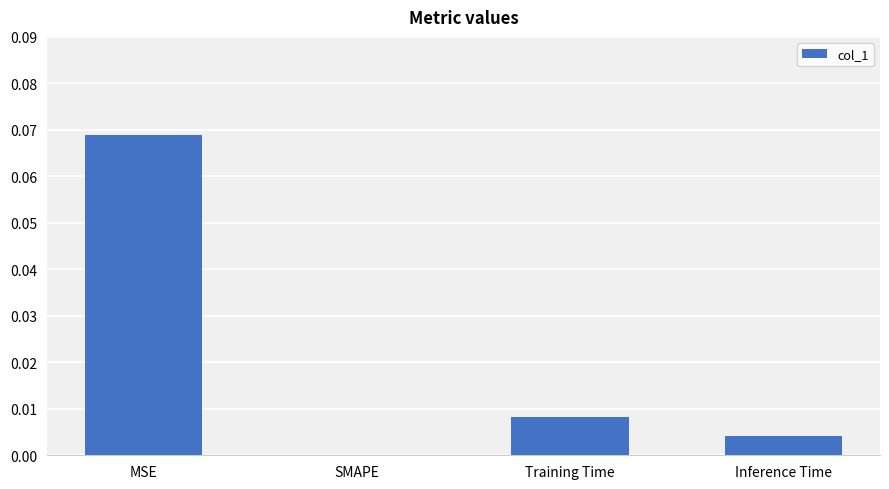

Which label corresponds to the largest value in the chart?

MSE